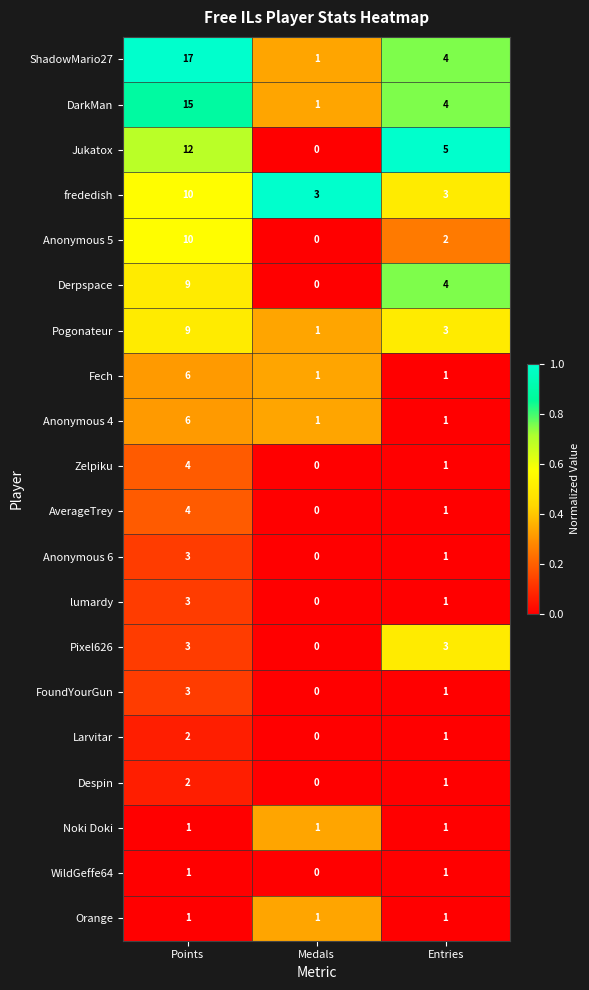

How many categories are shown in the chart?

3